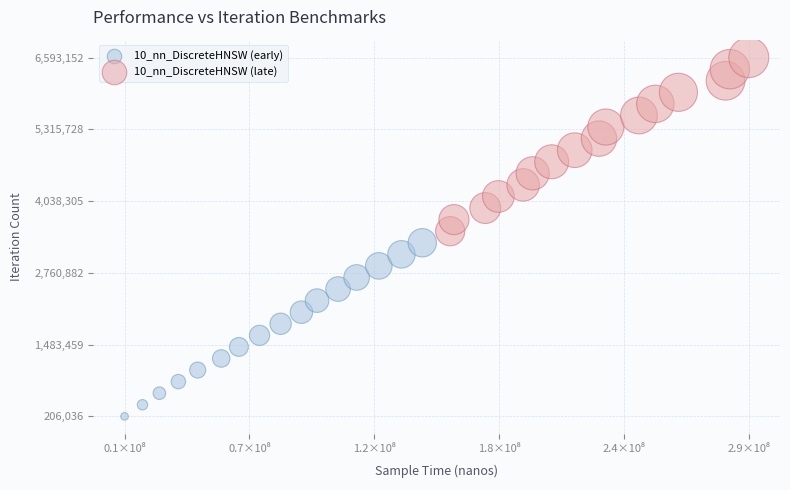

Which series contains the lowest Y value?

10_nn_DiscreteHNSW (early)